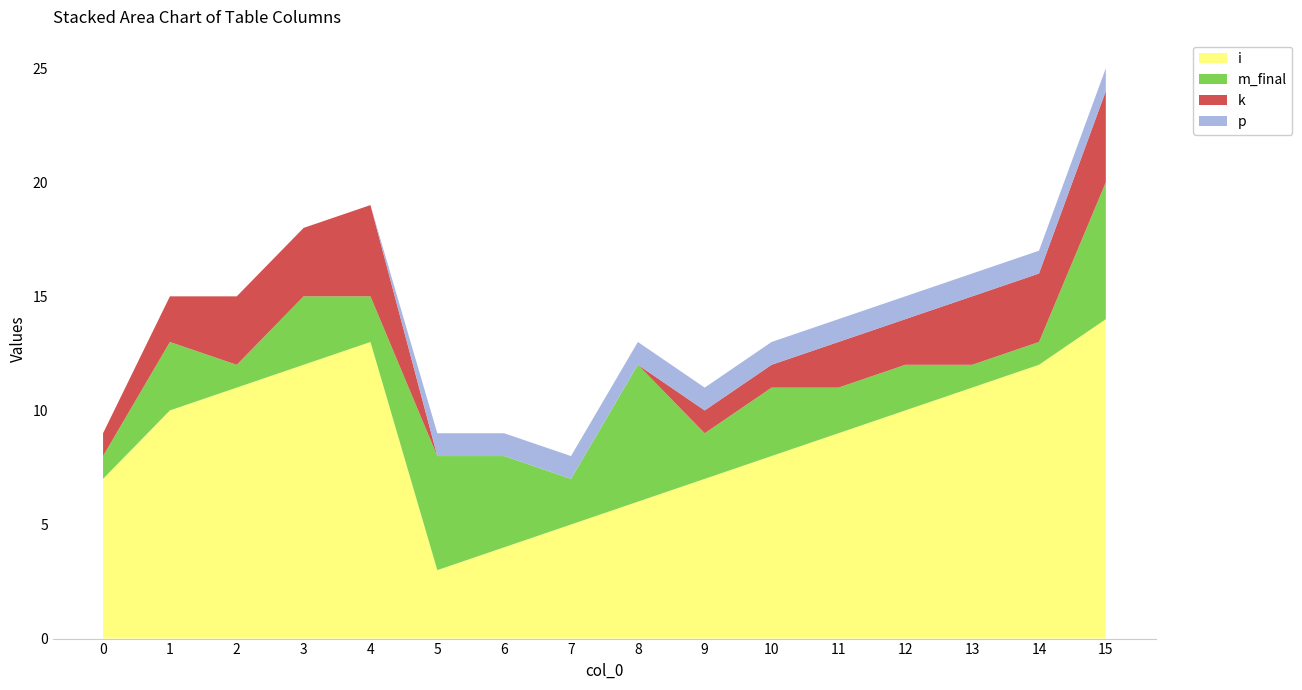

Reading right to left, what are all the values shown in this chart?

i: 14	12	11	10	9	8	7	6	5	4	3	13	12	11	10	7
m_final: 6	1	1	2	2	3	2	6	2	4	5	2	3	1	3	1
k: 4	3	3	2	2	1	1	0	0	0	0	4	3	3	2	1
p: 1	1	1	1	1	1	1	1	1	1	1	0	0	0	0	0